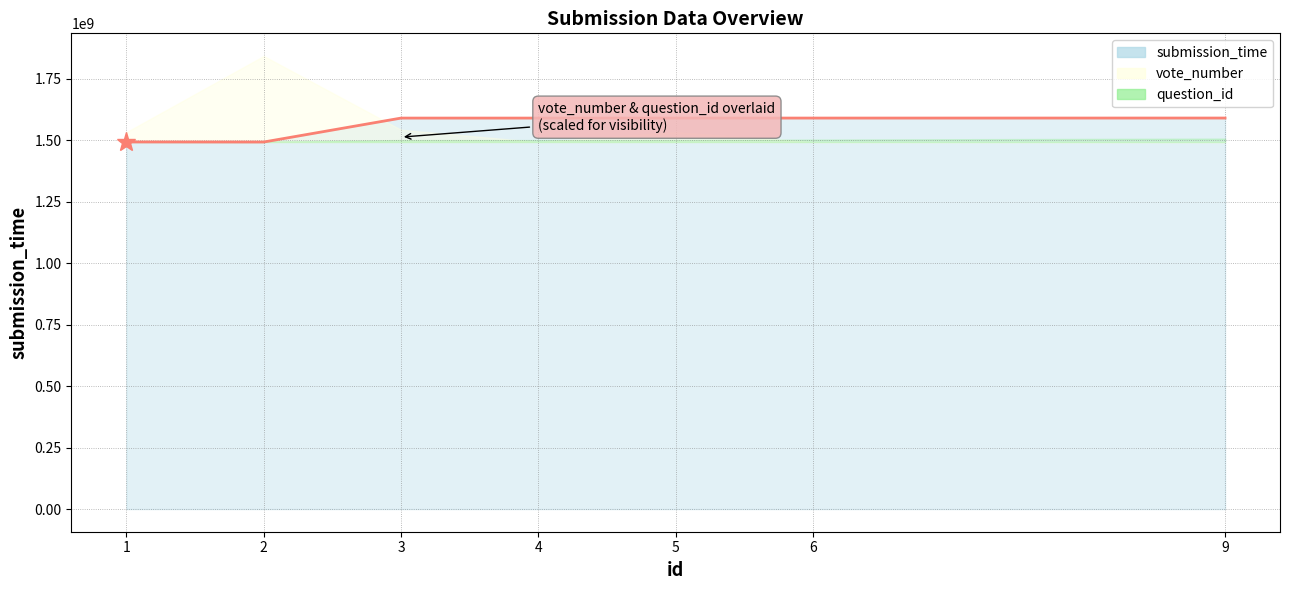

The chart shows a value of 537808644 at 1. True or false?

False